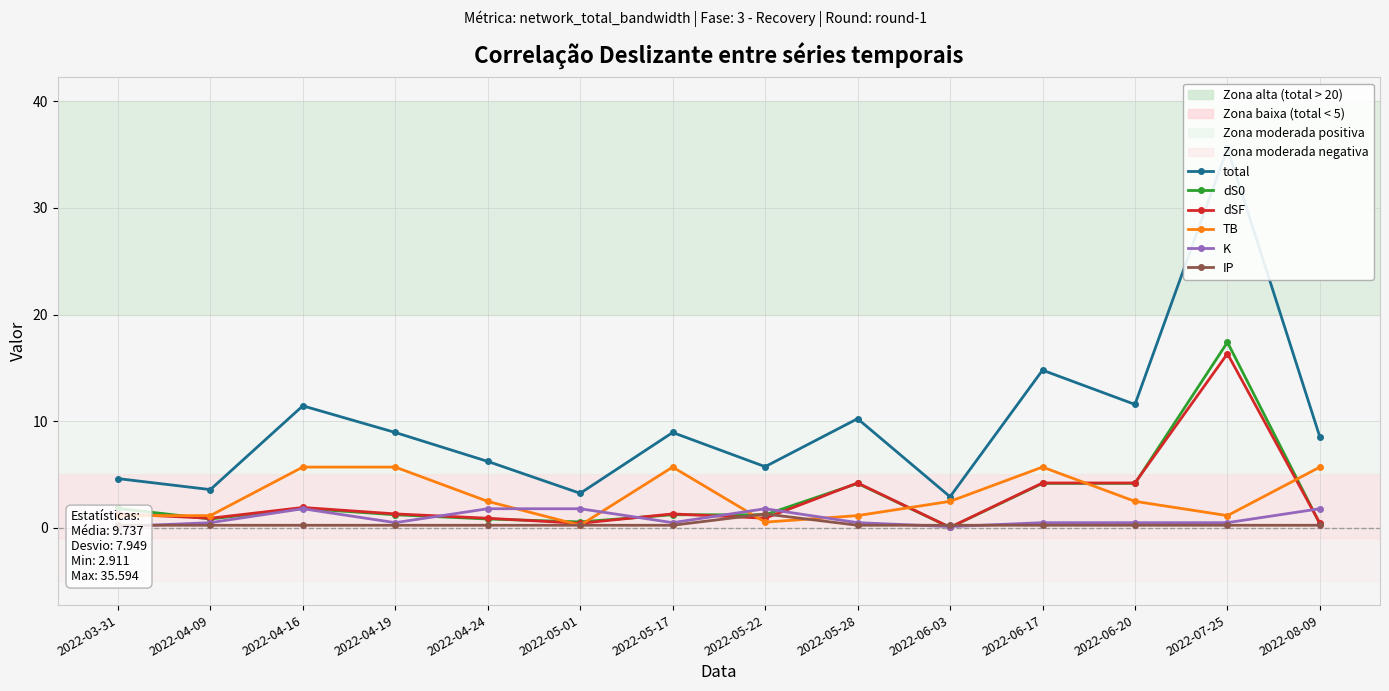

How many intersections are there between TB and dSF?

7